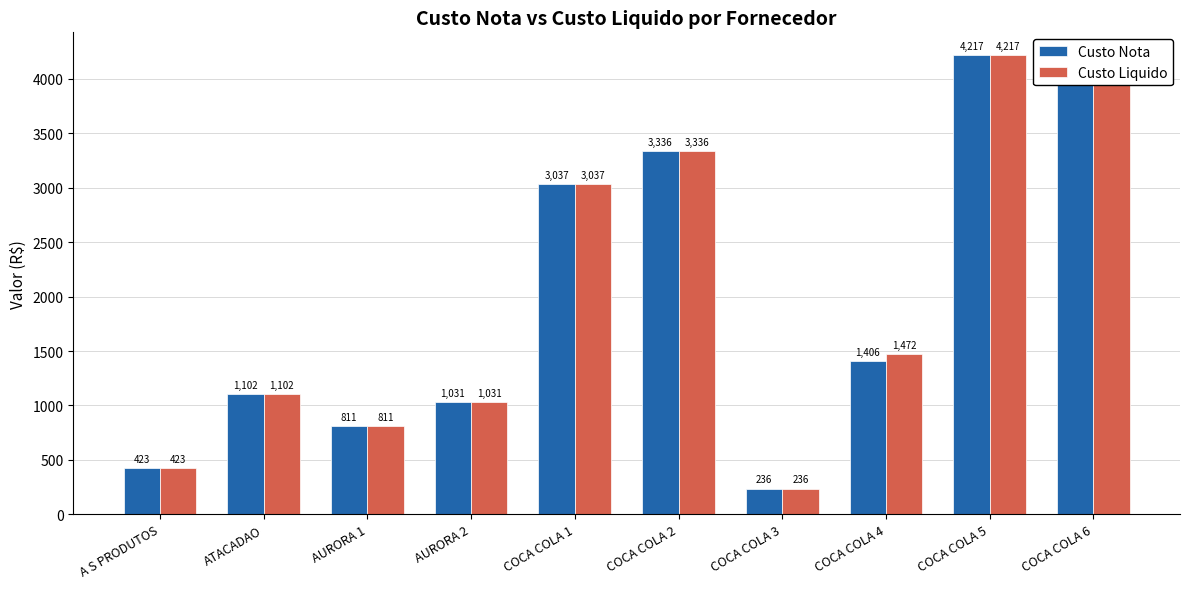

At which label does Custo Nota first exceed 1405?

COCA COLA 1